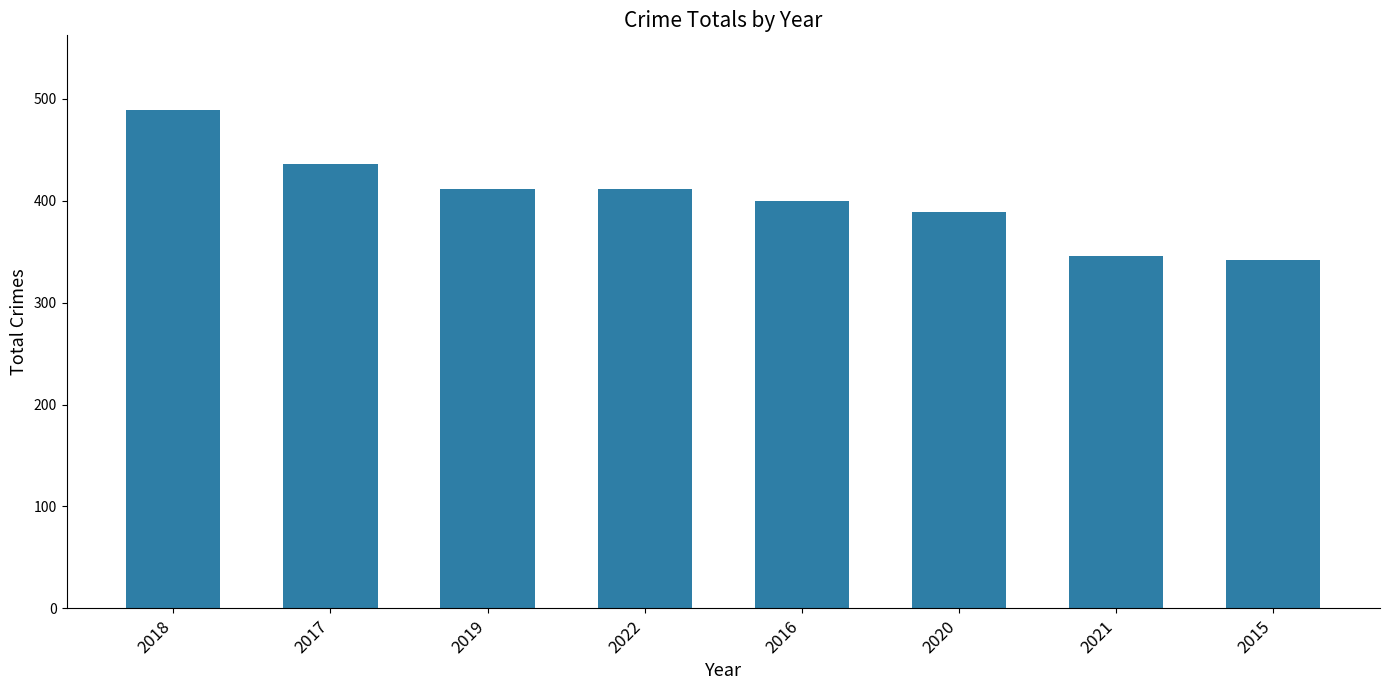

The value at 2018 is 489. True or false?

True